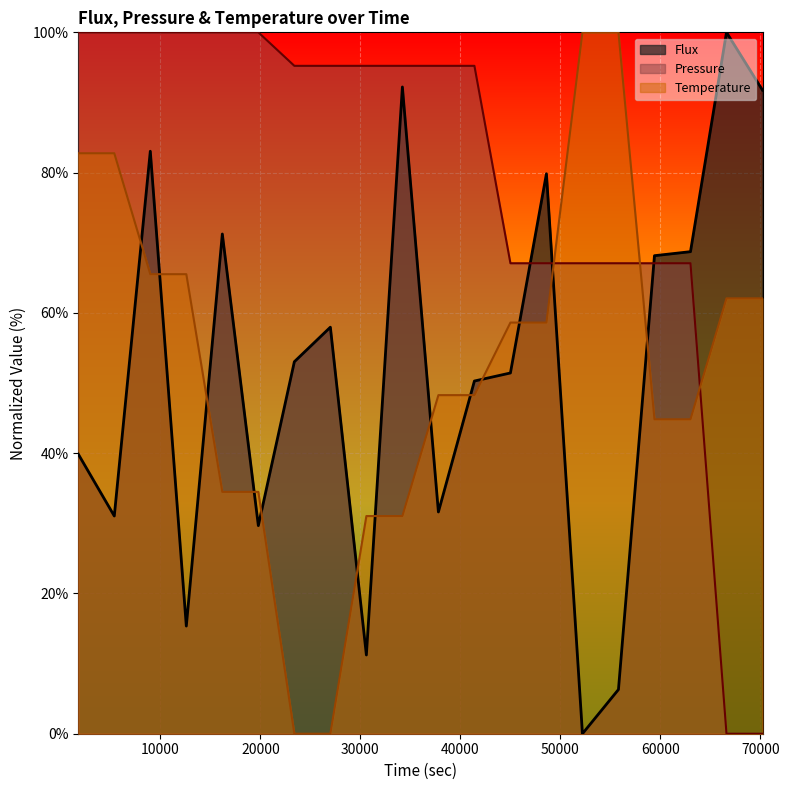

What is the sum of the Flux values at 41400 and 48600?

130.1